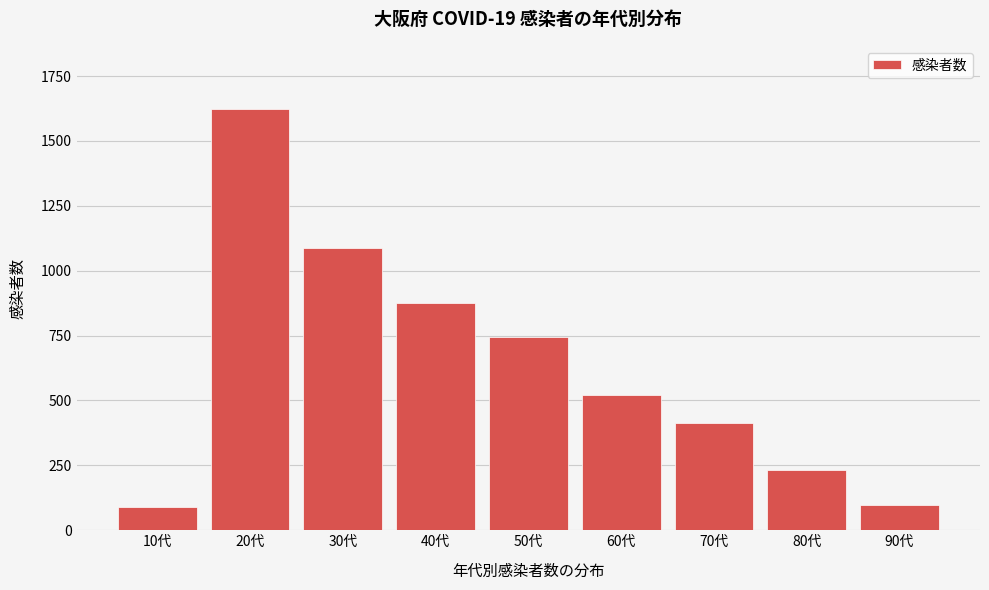

Reading left to right, what are all the values shown in this chart?

89	1623	1087	876	743	521	412	234	98